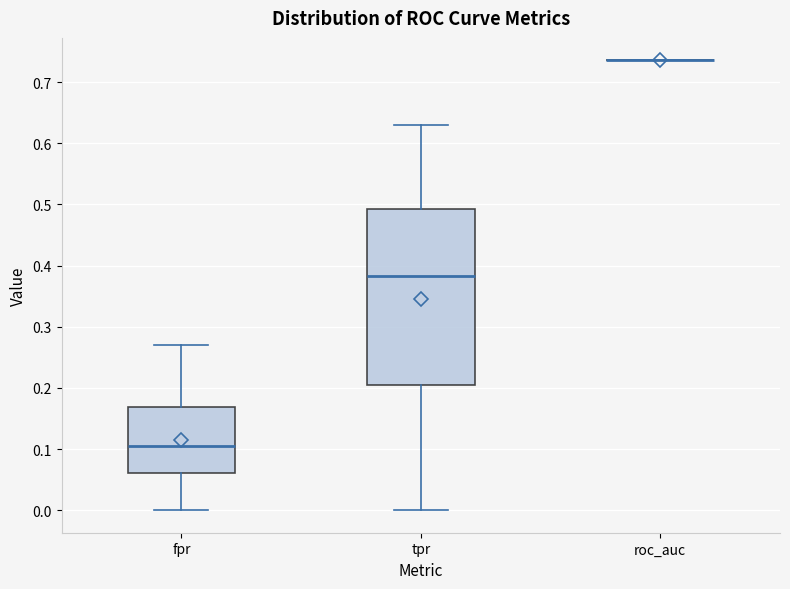

Reading left to right, transcribe this box plot: for each box, give where its median line is, the range the box spans, and where its two whiskers end, as read against the y-axis. The values are not printed on the chart, so give them approximately, as read against the axis.

fpr: median 0.10, box 0.06 to 0.17, whiskers 0.00 to 0.27
tpr: median 0.38, box 0.21 to 0.49, whiskers 0.00 to 0.63
roc_auc: box collapsed to a line at 0.74, whiskers 0.74 to 0.74